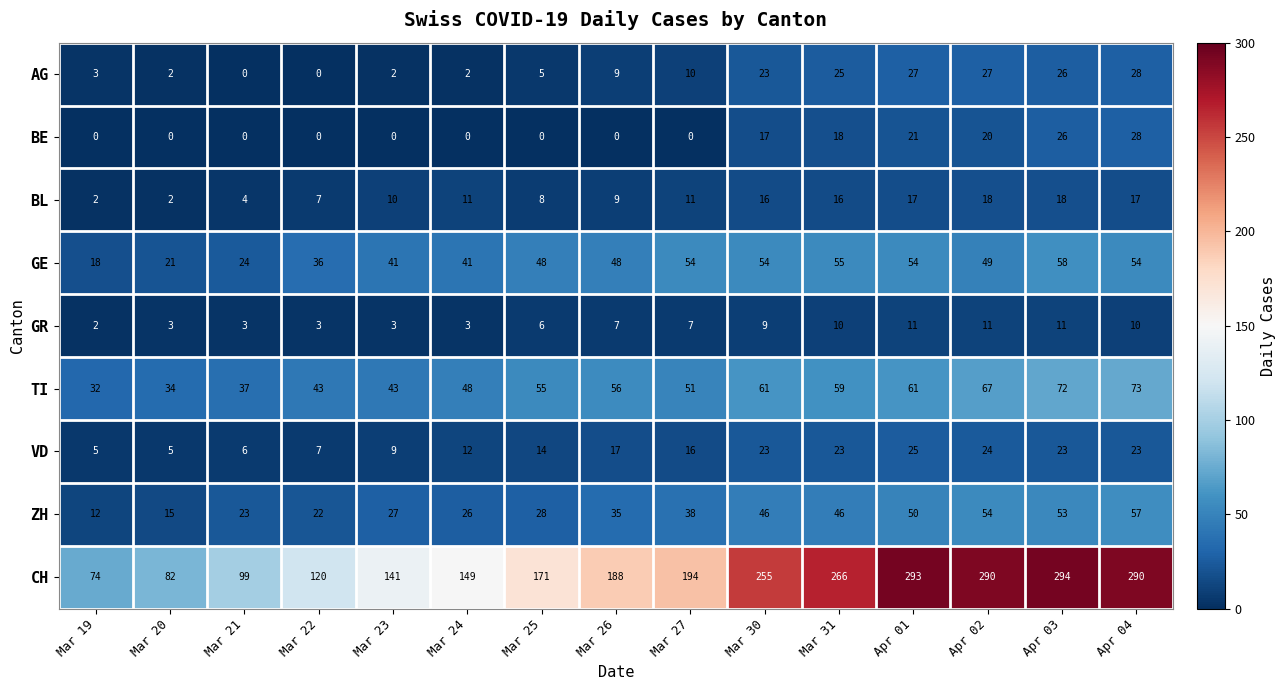

Is it true that TI equals 23 at Mar 31?

False